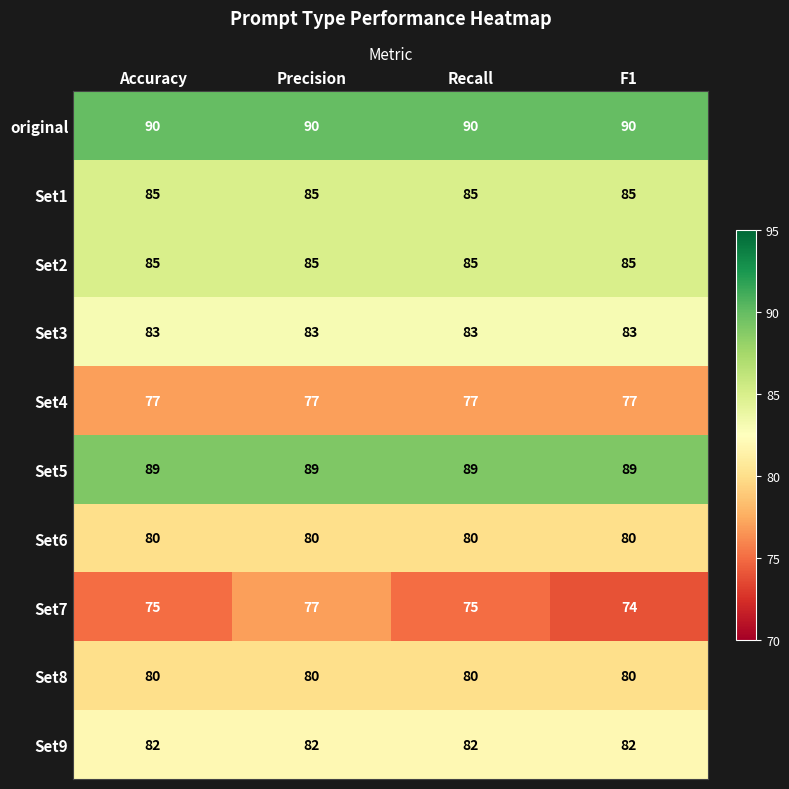

At how many categories does at least one series exceed 74?

4